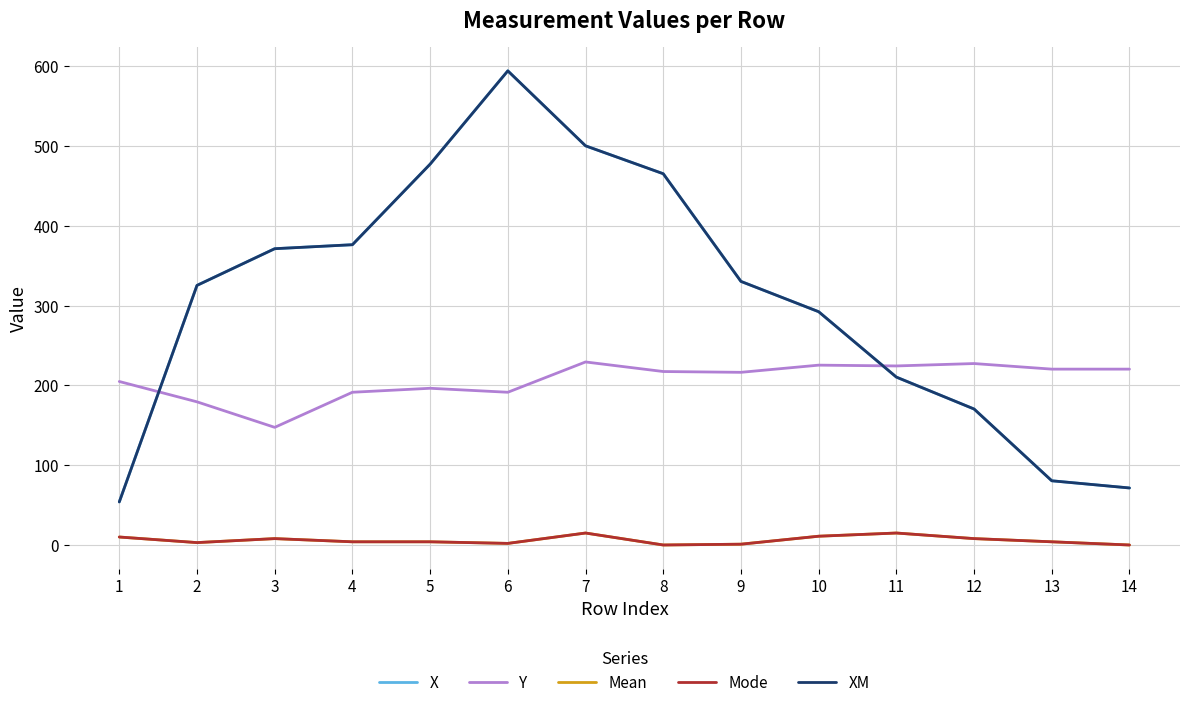

True or false: Y has a value of 391.4 at 13.

False